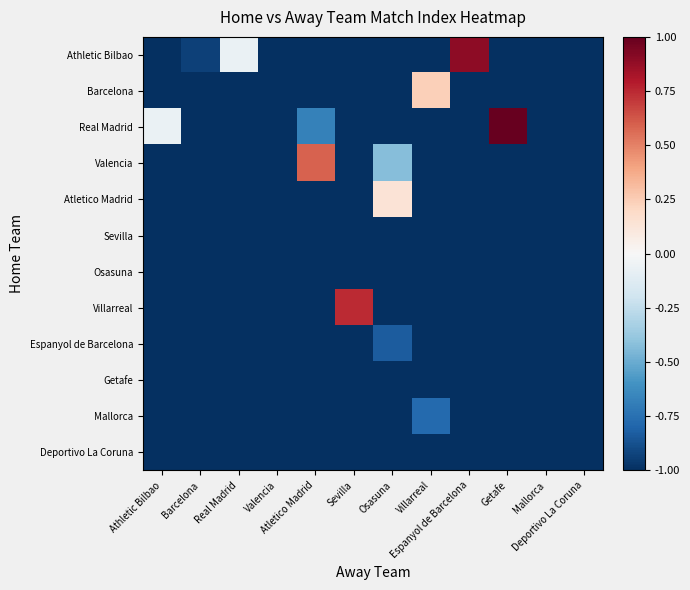

How many series are shown in this chart?

12